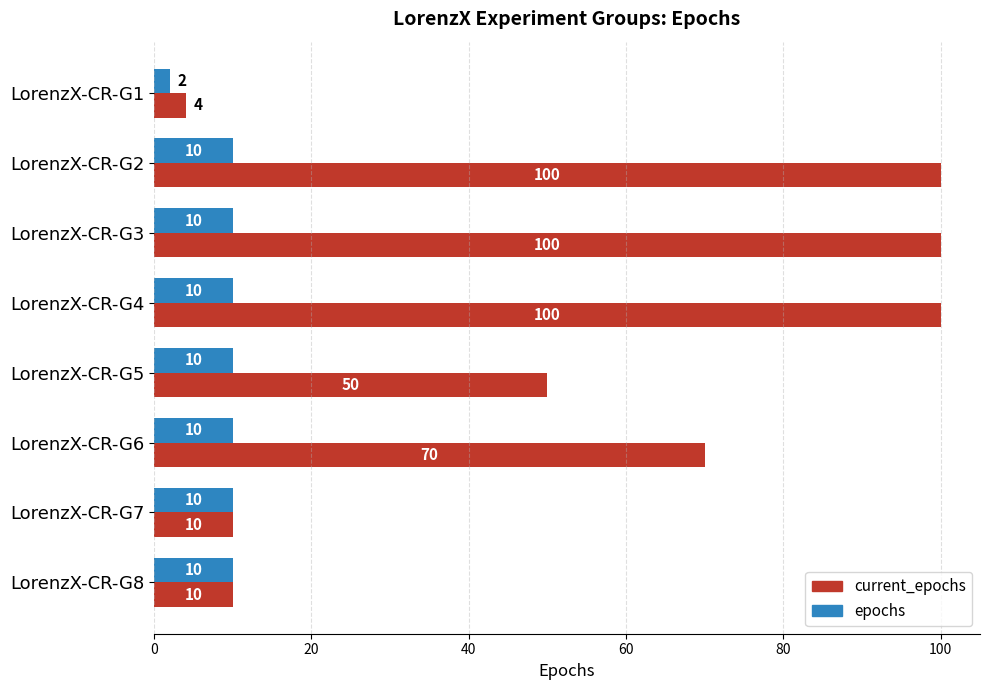

At which category does the chart reach its minimum across all series?

LorenzX-CR-G1